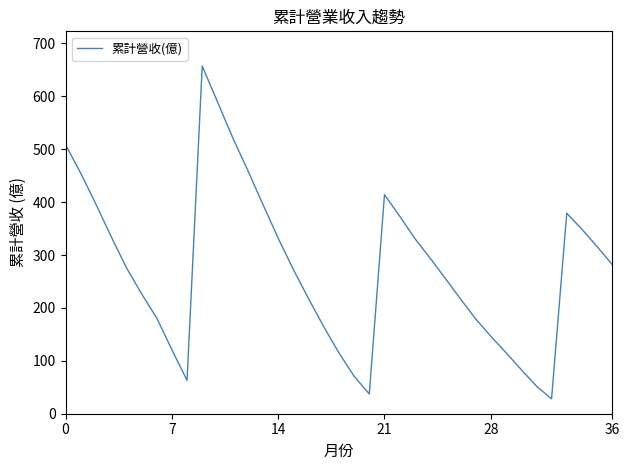

What is the difference between the maximum and minimum values?

629.1